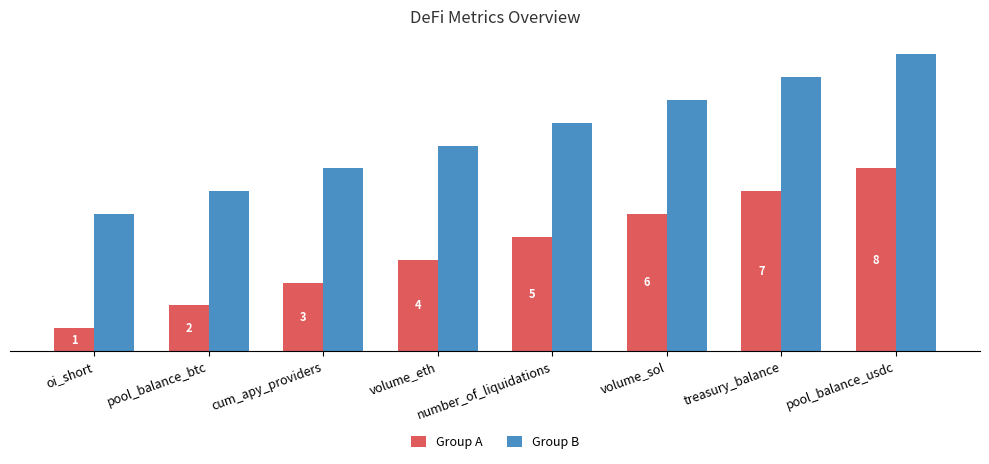

Which label corresponds to the smallest value in the chart?

oi_short